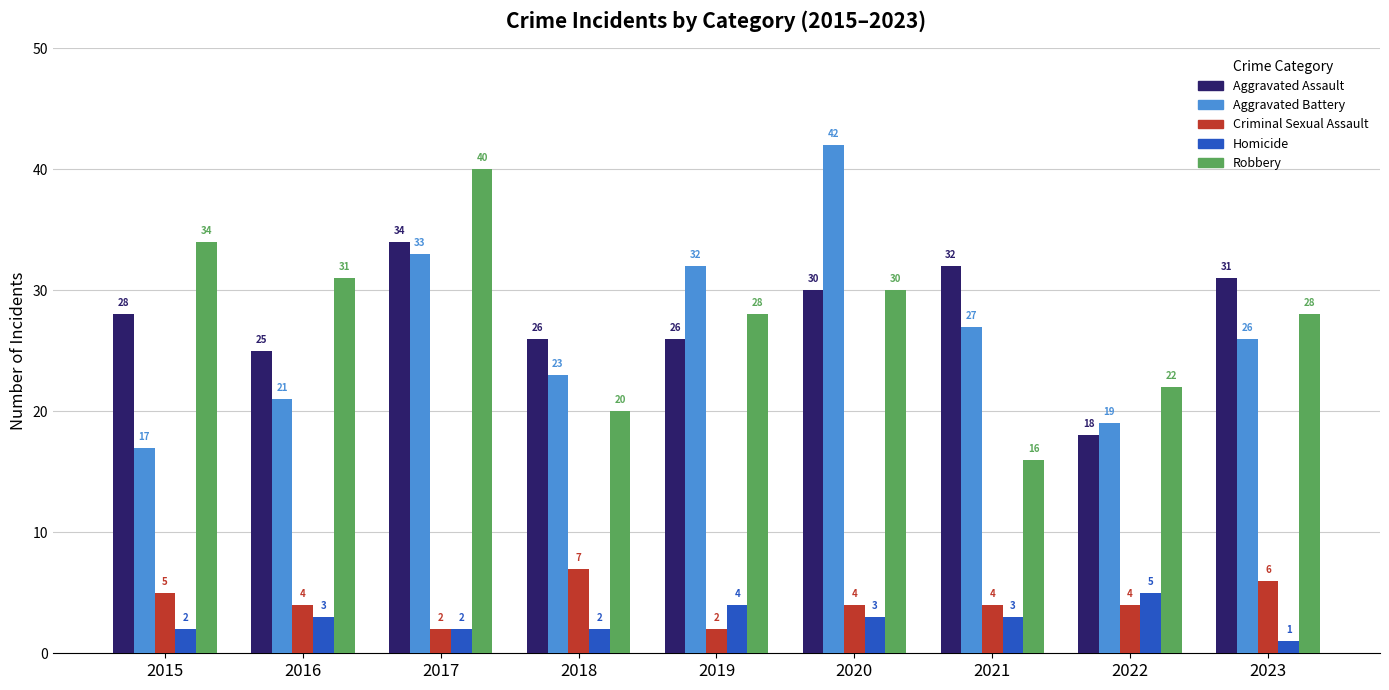

What is the difference between the highest and lowest values at 2020?

39